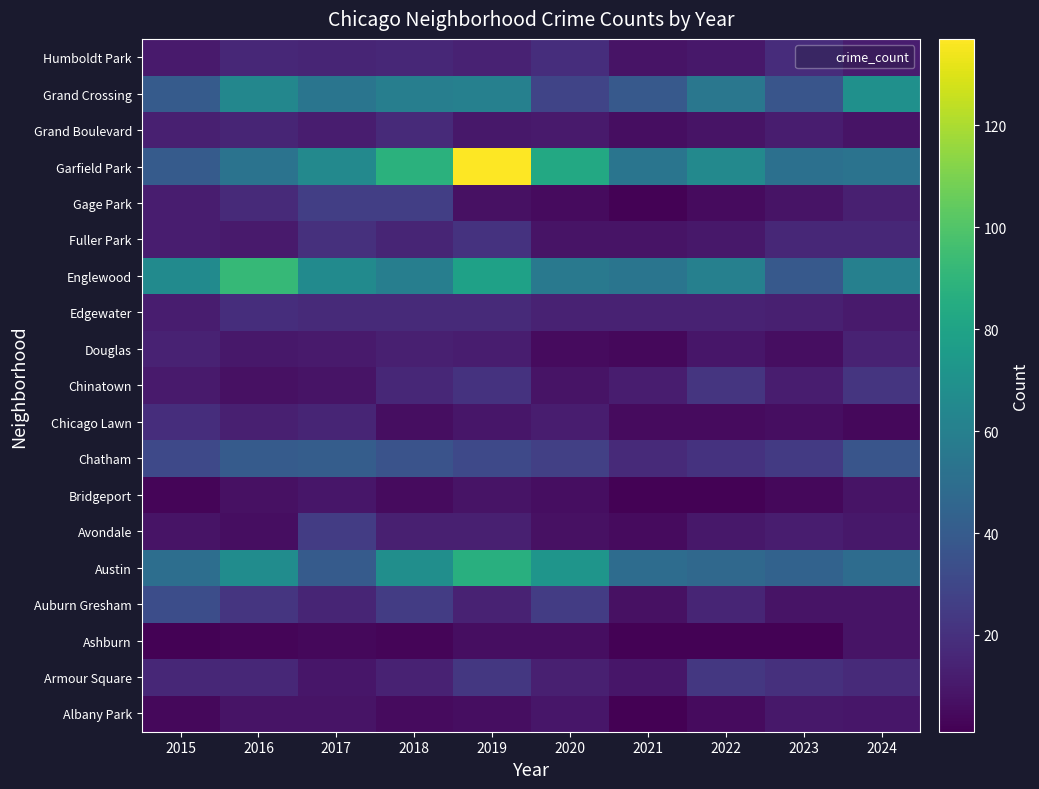

Which category has the highest value across all series?

2019